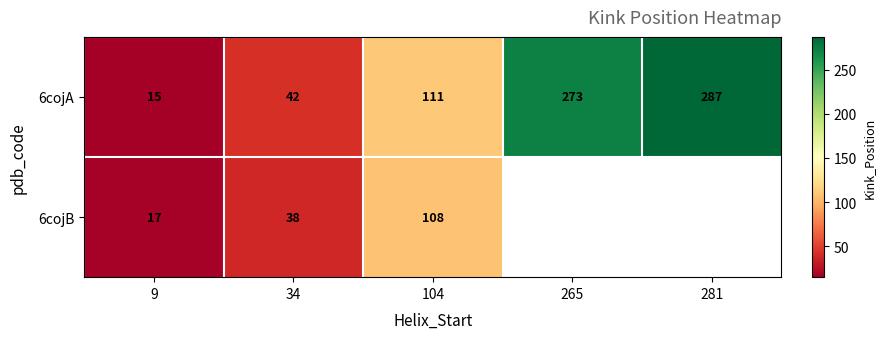

What is the difference between the maximum and minimum values in the 6cojA series?

272